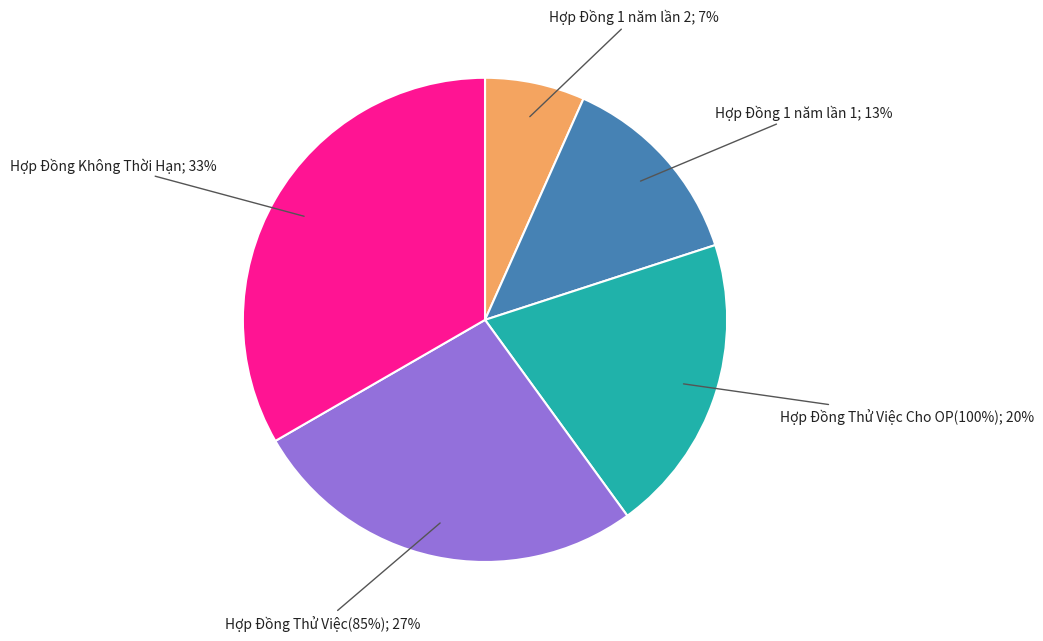

What is the ratio of the value at Hợp Đồng 1 năm lần 1 to the value at Hợp Đồng 1 năm lần 2?

2.0